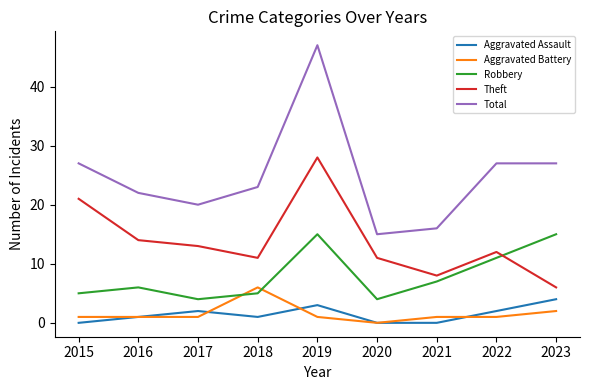

What is the lowest value of the Theft series?

6